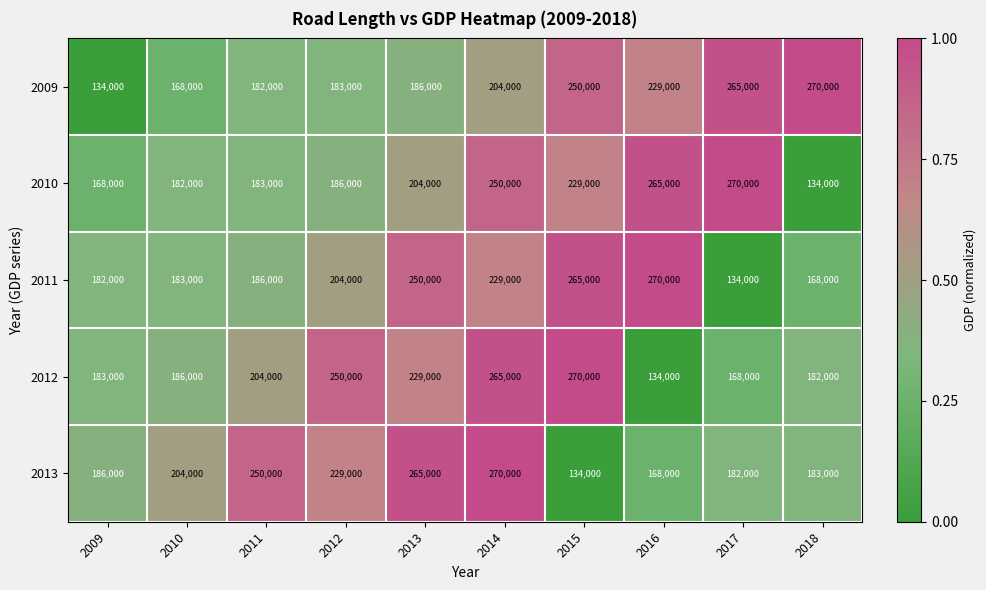

What is the greatest value displayed?

270000